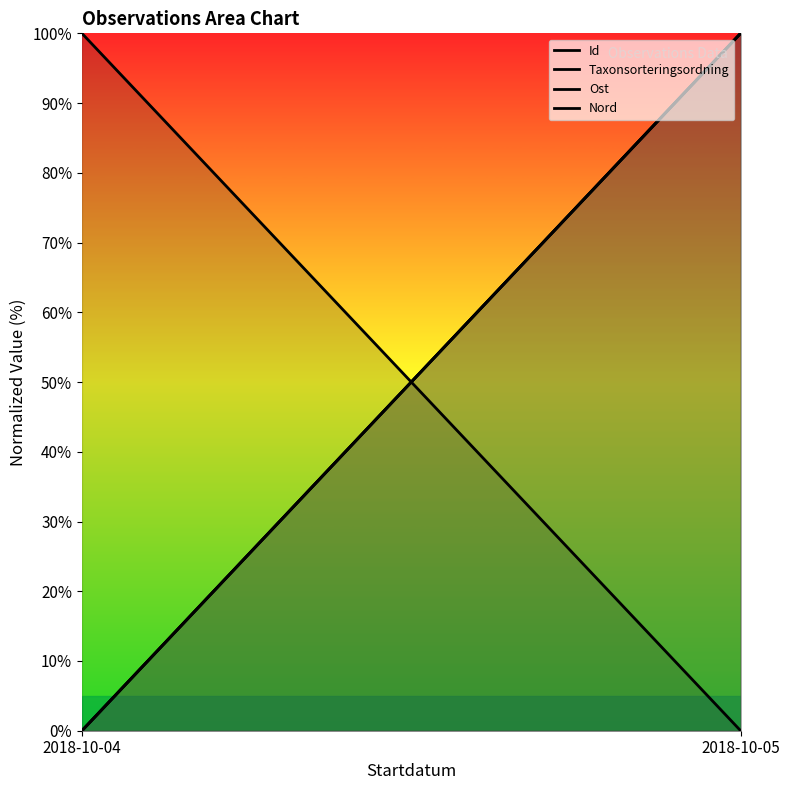

What is the sum of all Taxonsorteringsordning values?

100